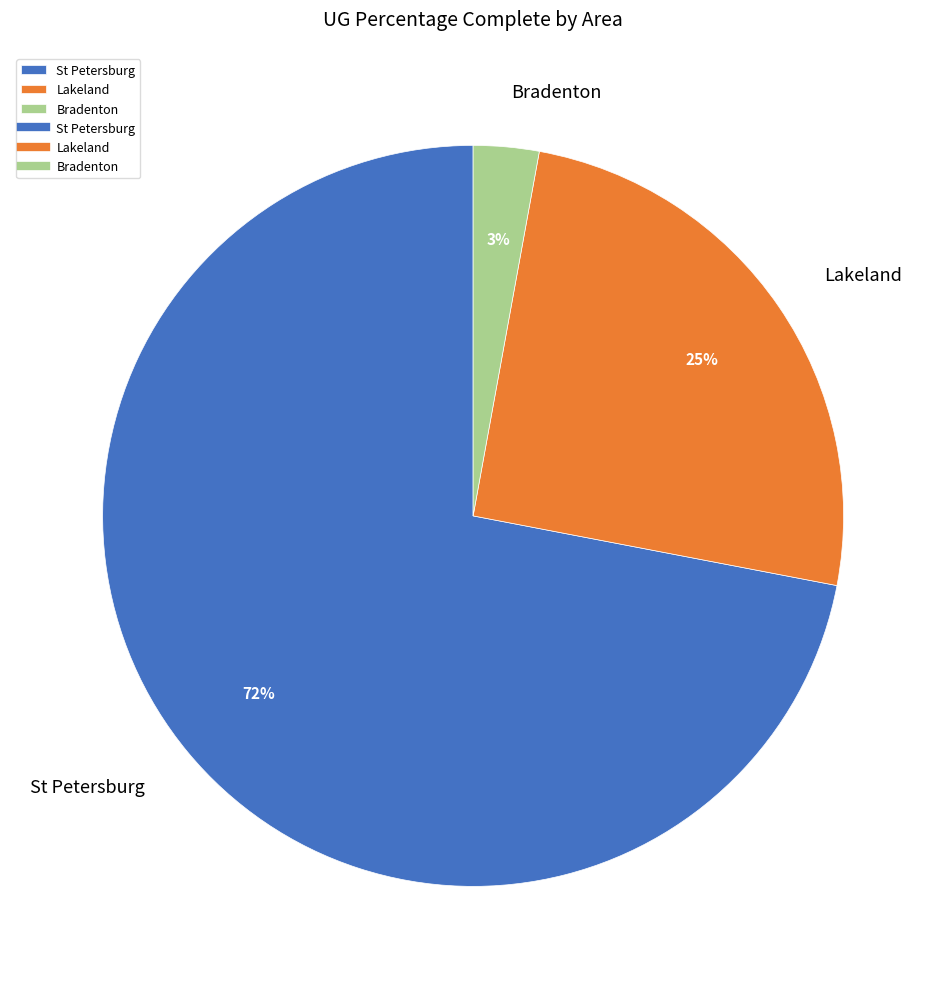

To the nearest percent, what is the difference between the largest and smallest slice percentages?

69%